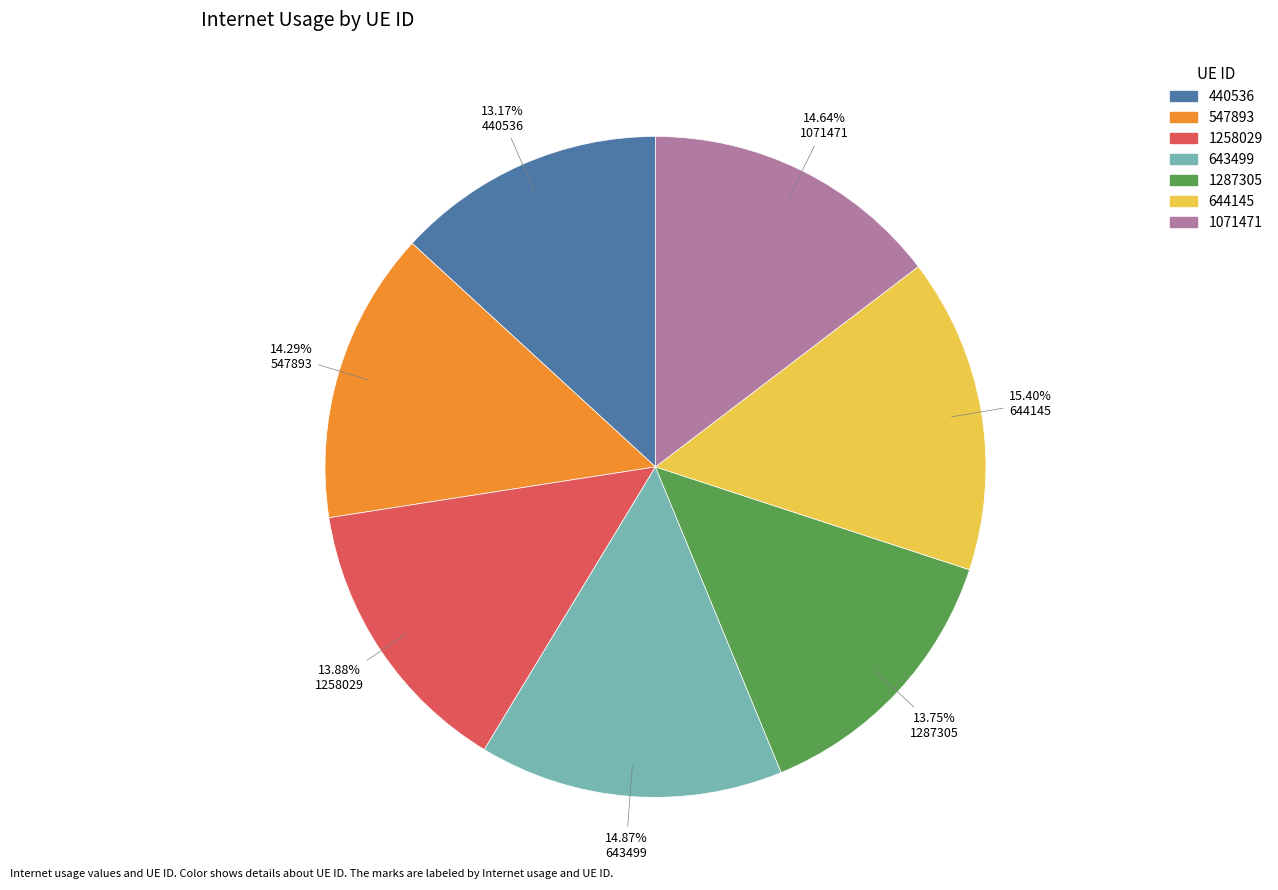

To the nearest percent, what portion does 644145 represent?

15%